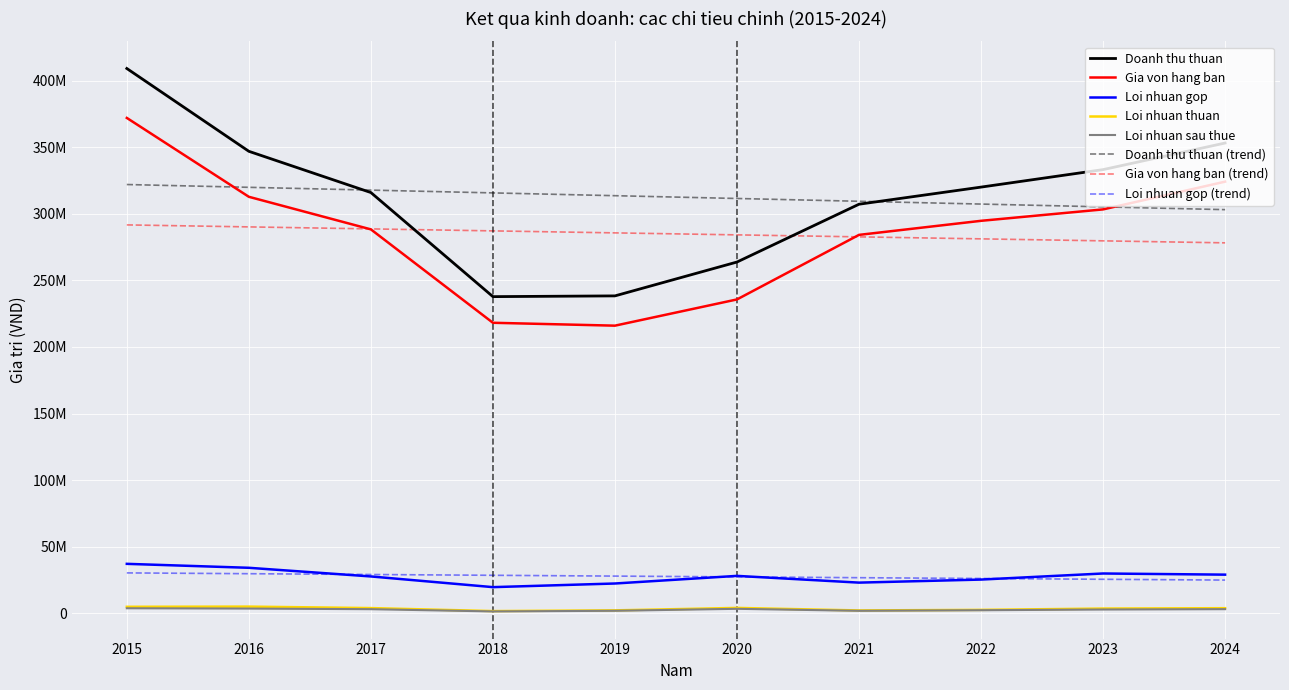

What are all the series names shown in the legend?

Doanh thu thuan, Gia von hang ban, Loi nhuan gop, Loi nhuan thuan, Loi nhuan sau thue, Doanh thu thuan (trend), Gia von hang ban (trend), Loi nhuan gop (trend)